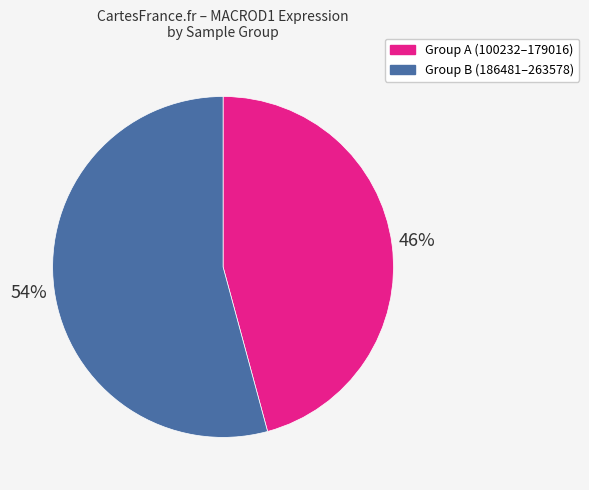

How many segments does this pie chart have?

2